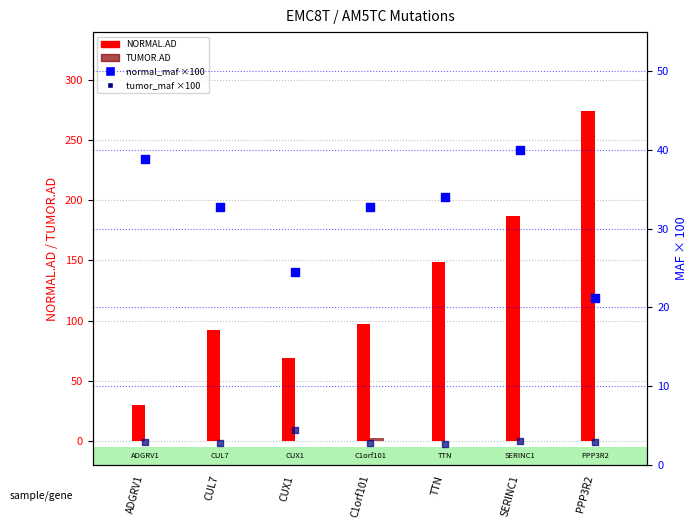

At how many categories does at least one series exceed 9?

7